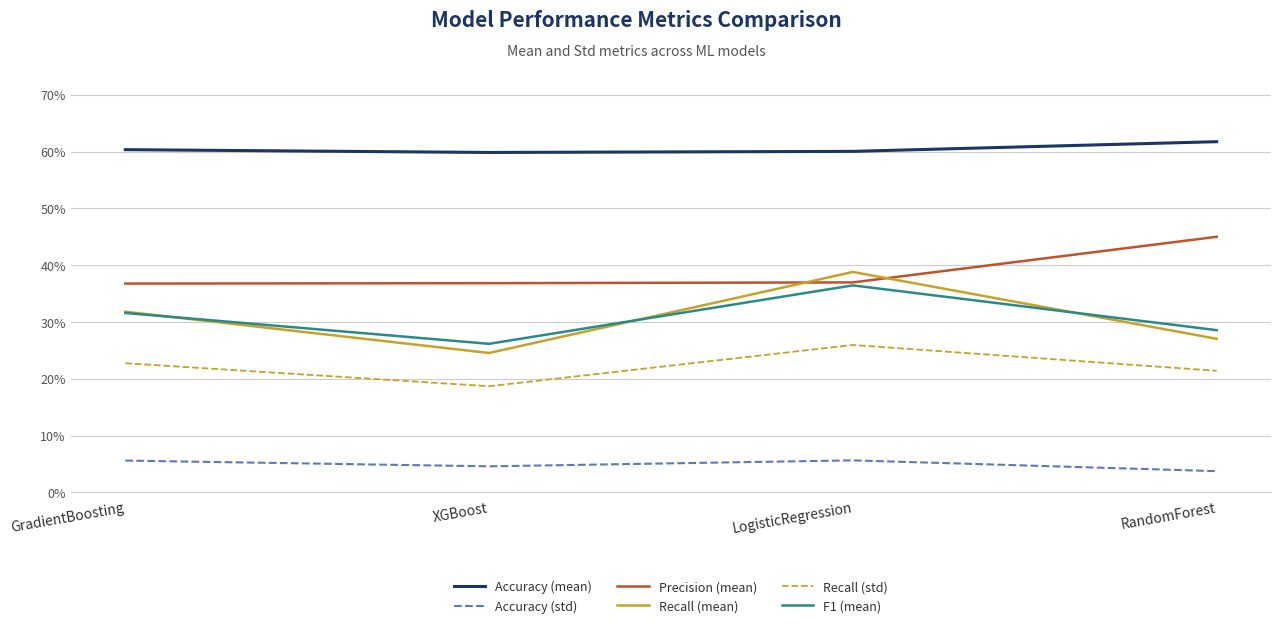

At which category is the sum across all series the highest?

LogisticRegression